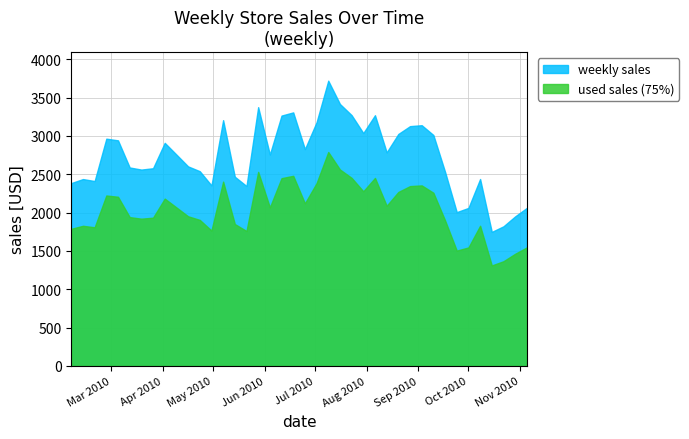

Approximately how many times larger is the value at 2010-08-20 compared to 2010-04-23?

1.2